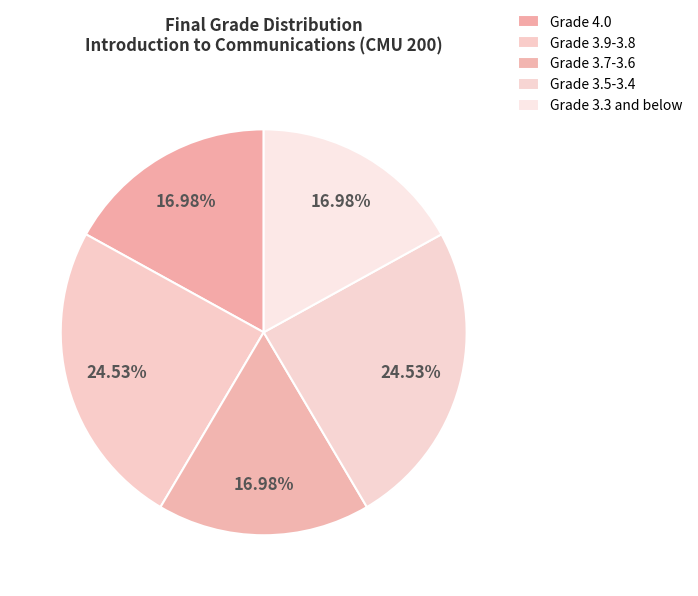

Does any single category account for the majority?

No